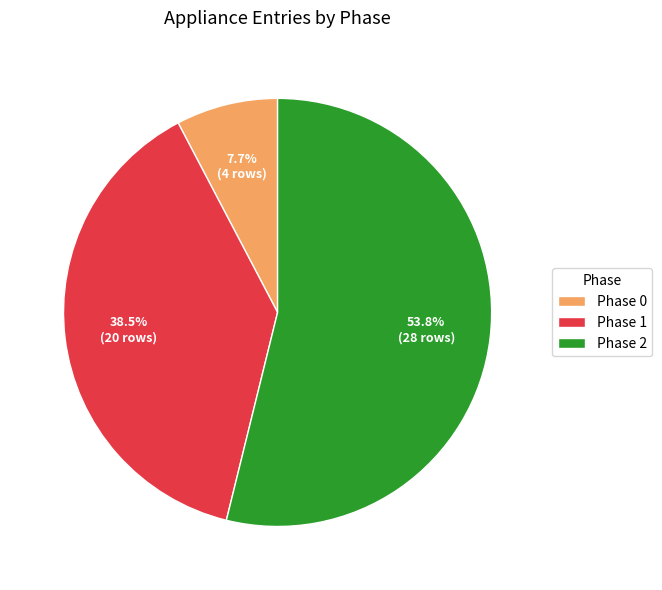

Rank the categories by value from highest to lowest.

Phase 2, Phase 1, Phase 0